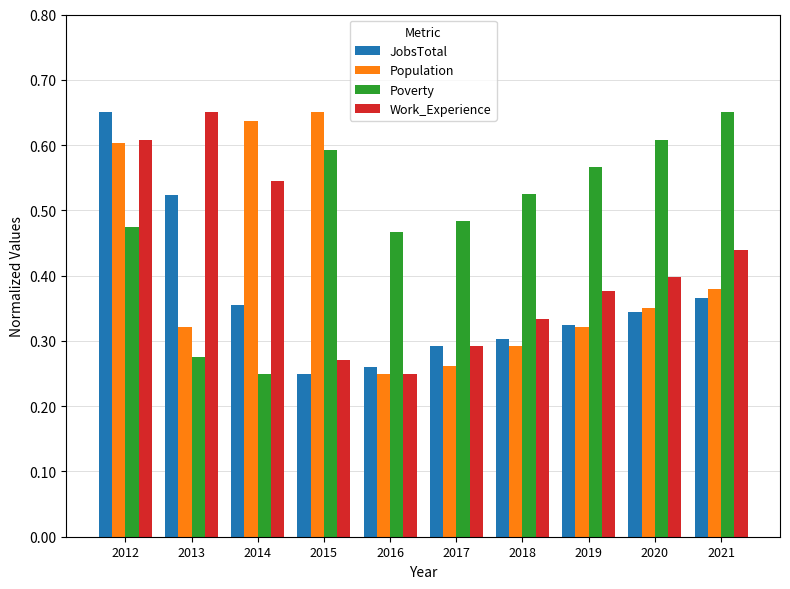

How many bars are there in total?

40